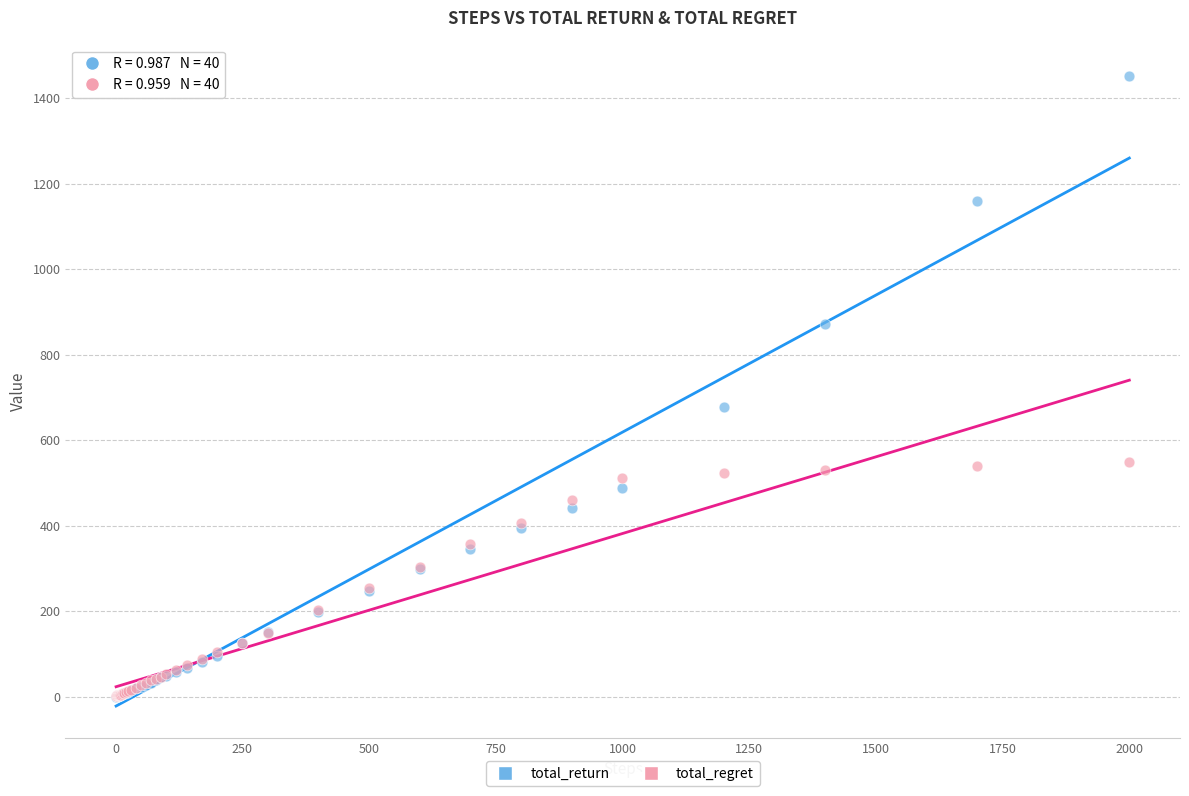

Across all series, what Y value is closest to 725?

676.3